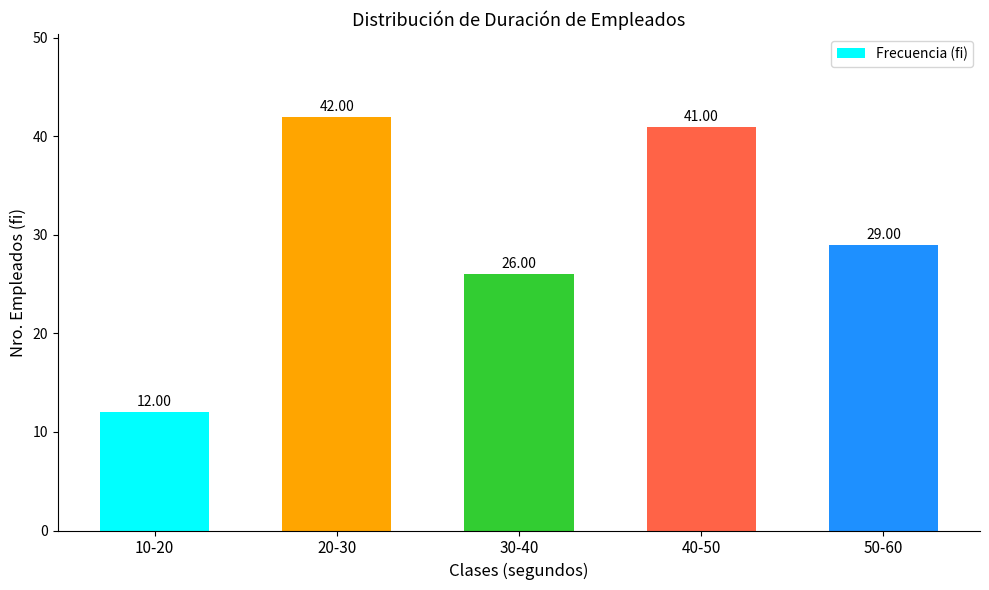

The value at 20-30 is 42. True or false?

True